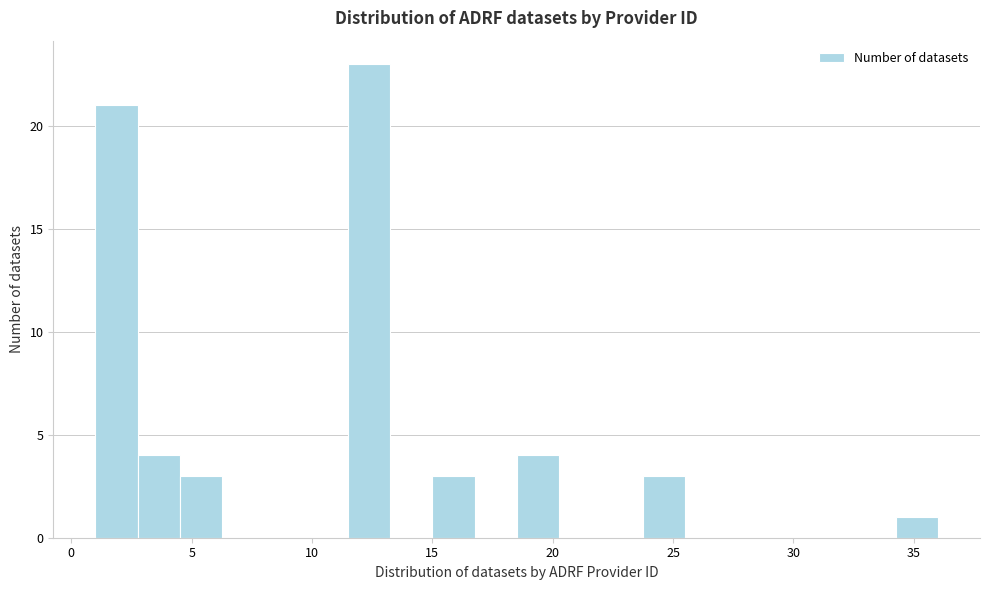

Read against the x-axis, roughly where is the centre of the tallest bar?

12.5